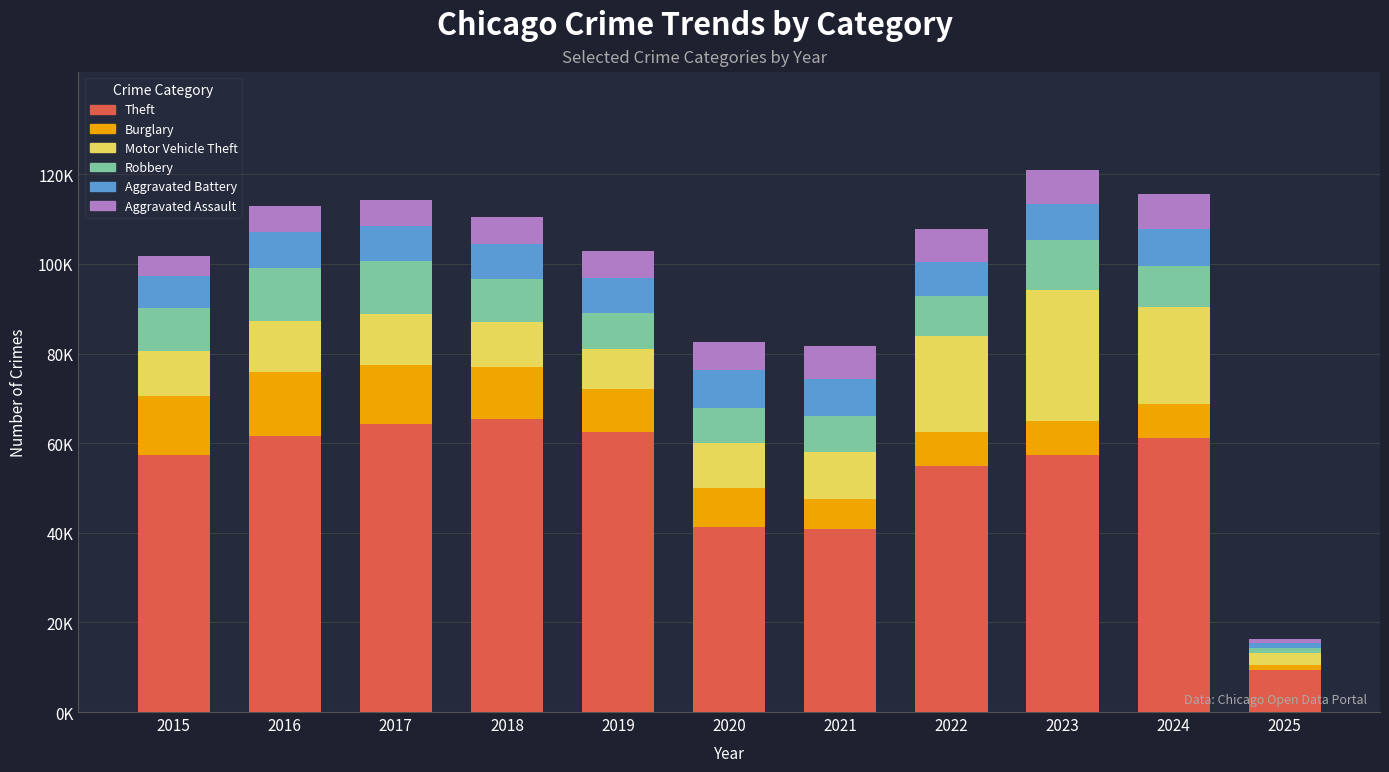

Where is Theft nearest to the value 37303?

2021